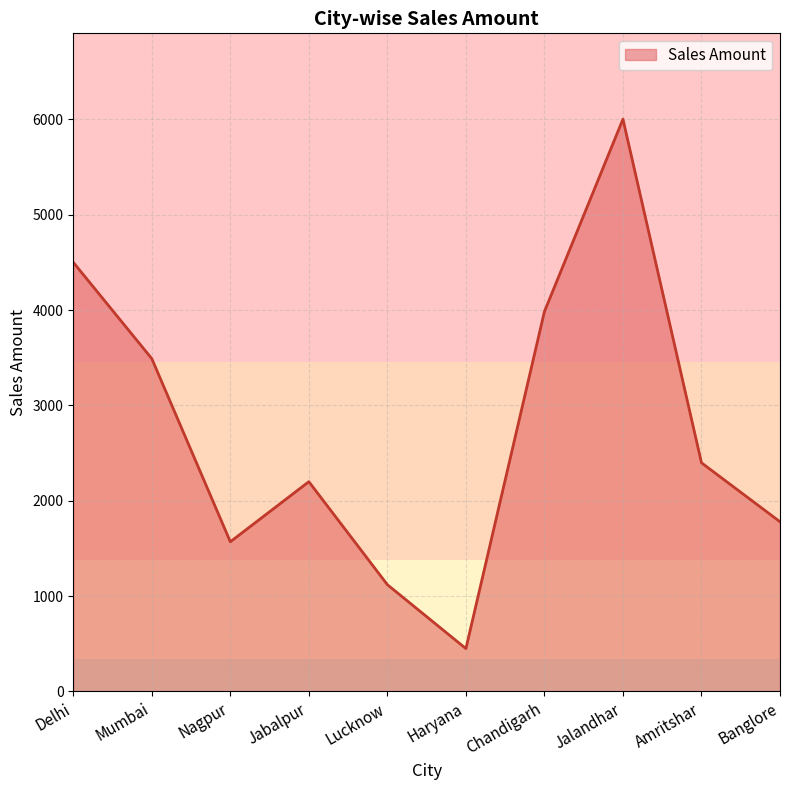

What is the ratio of the value at Delhi to the value at Chandigarh?

1.1